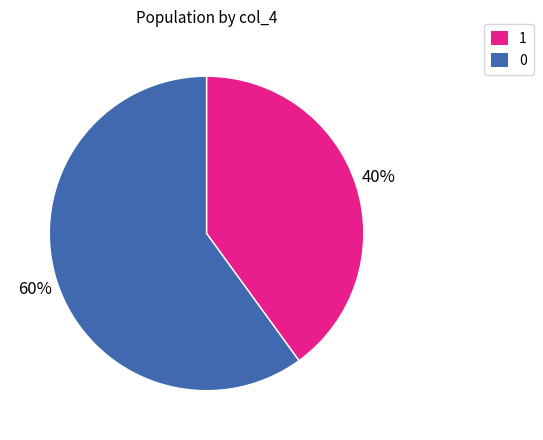

Is it true that 0 is 70% of the pie?

False